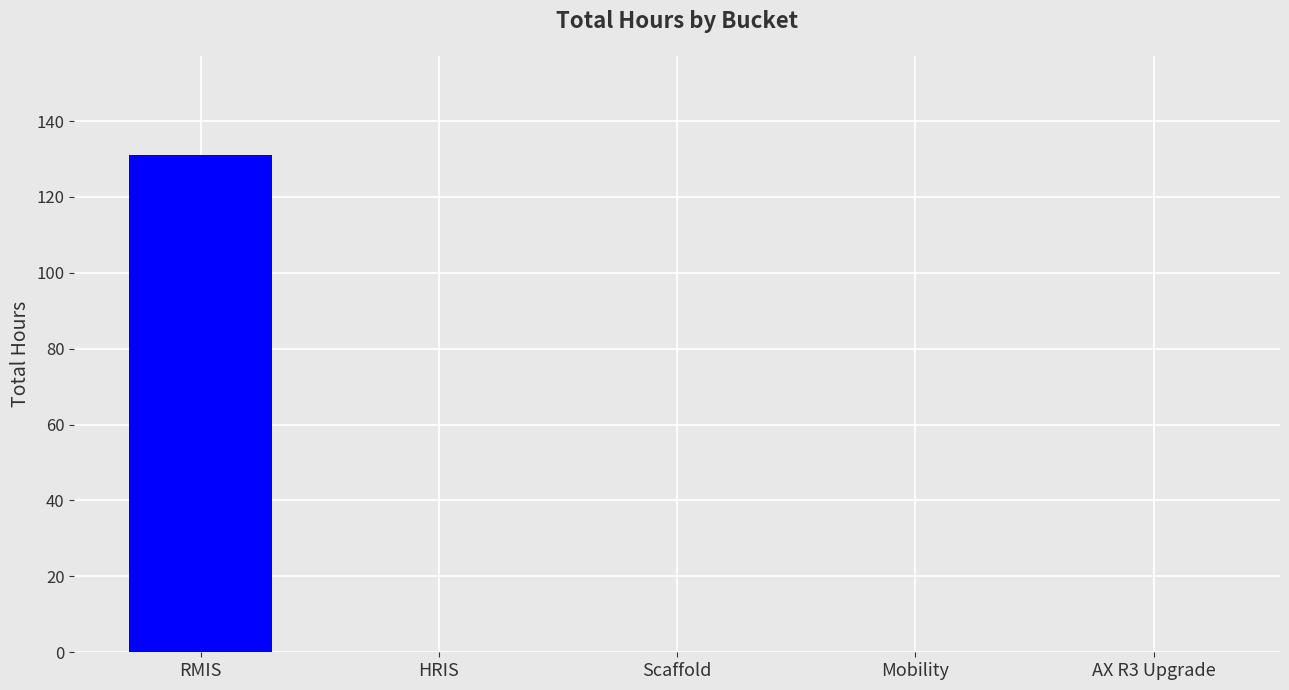

The chart shows a value of 0 at Mobility. True or false?

True